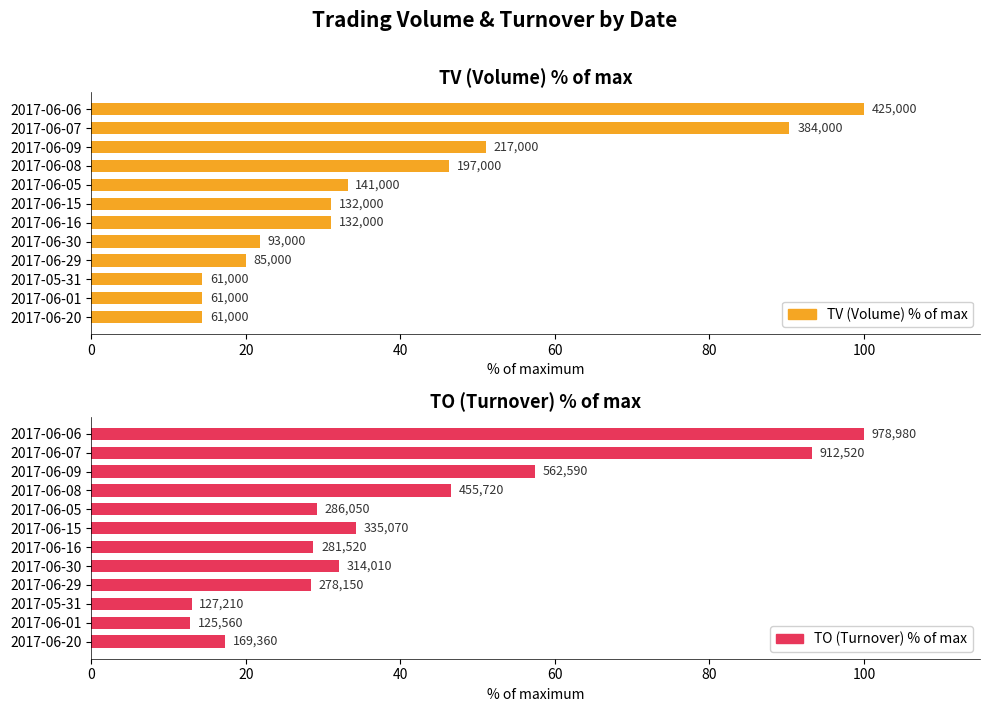

How many values in the TV (Volume) % of max series exceed 31?

7